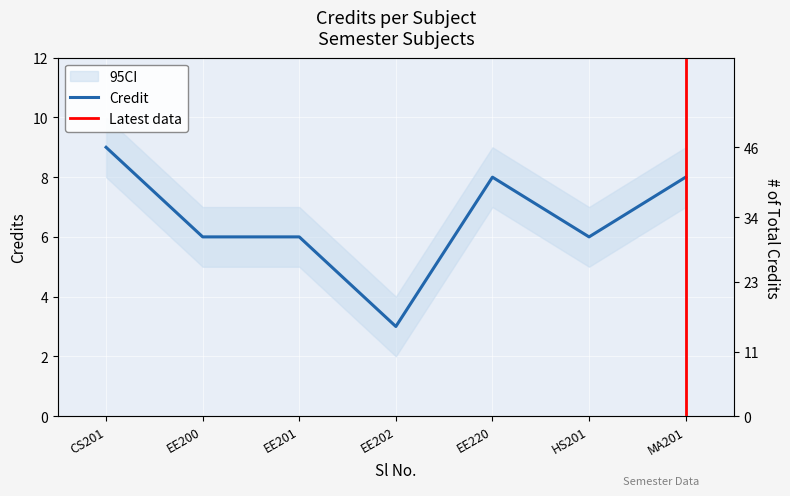

The value at EE202 is 4. True or false?

False